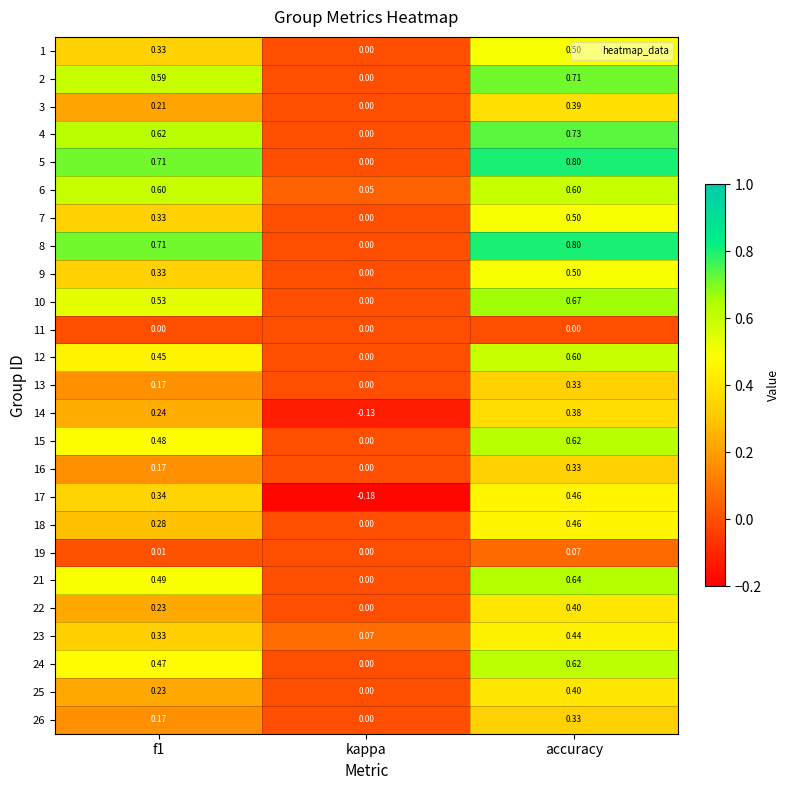

At which category is the sum across all series the highest?

accuracy